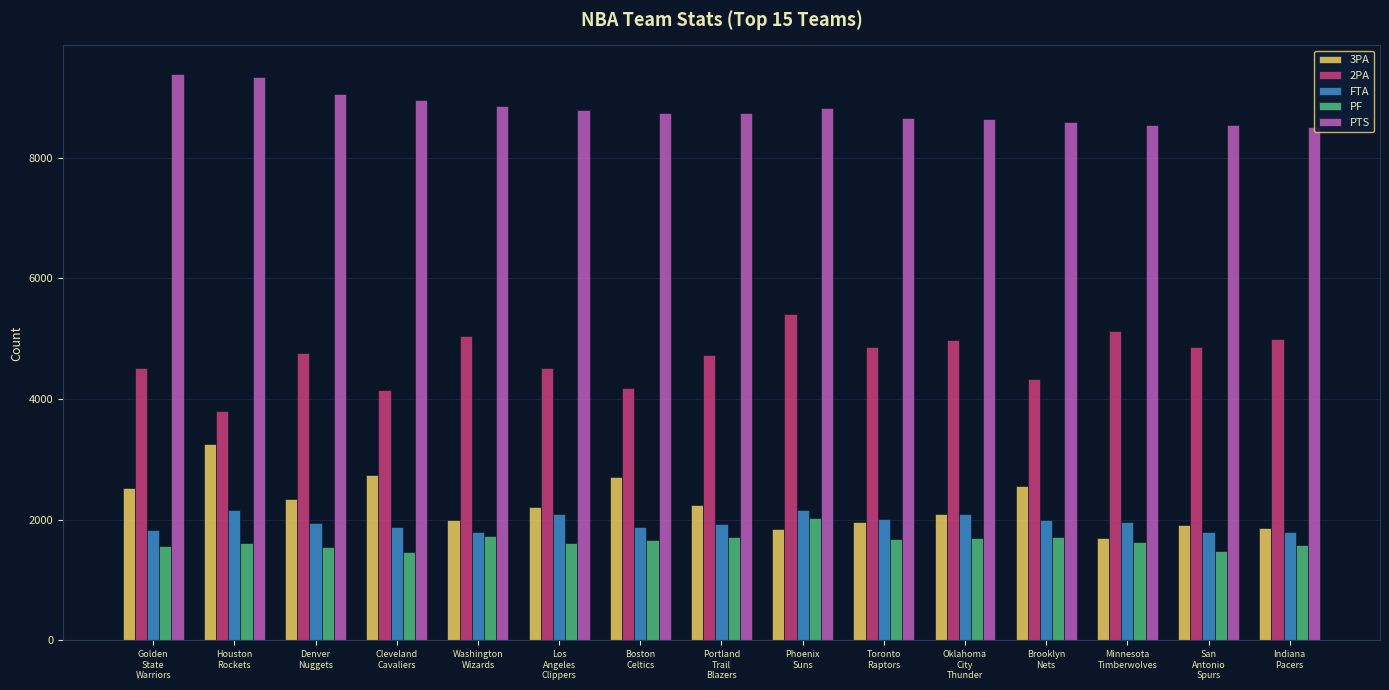

Is the value of 3PA at Denver
Nuggets greater than the value of 2PA at Toronto
Raptors?

No